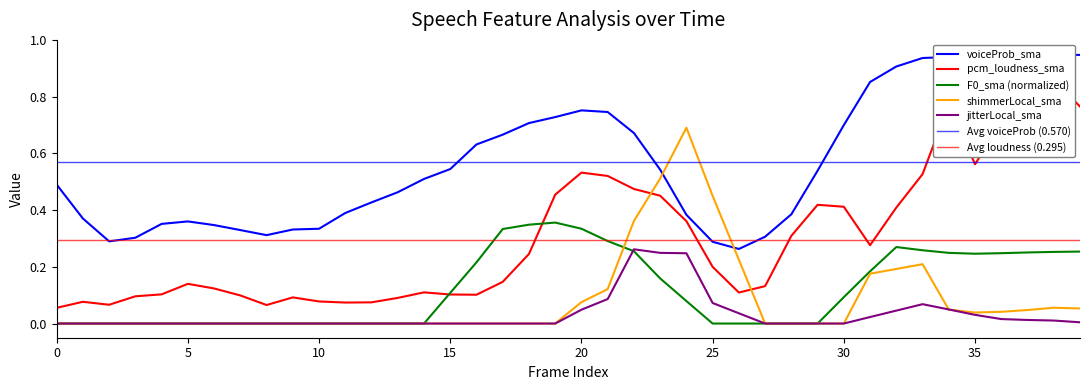

What is the spread (max minus min) of values at 8?

0.3